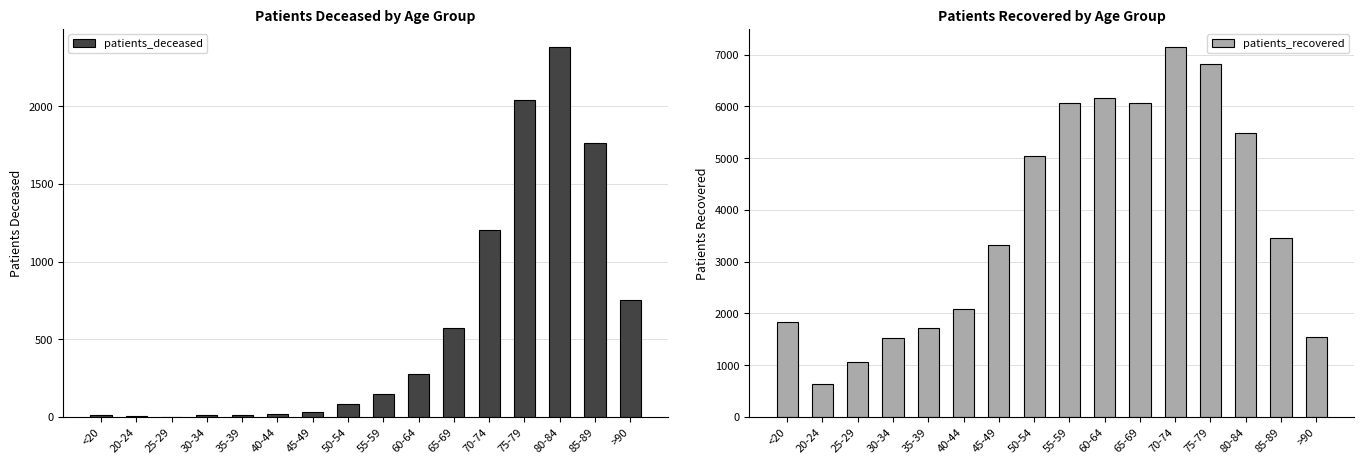

What is the minimum value for patients_deceased?

2